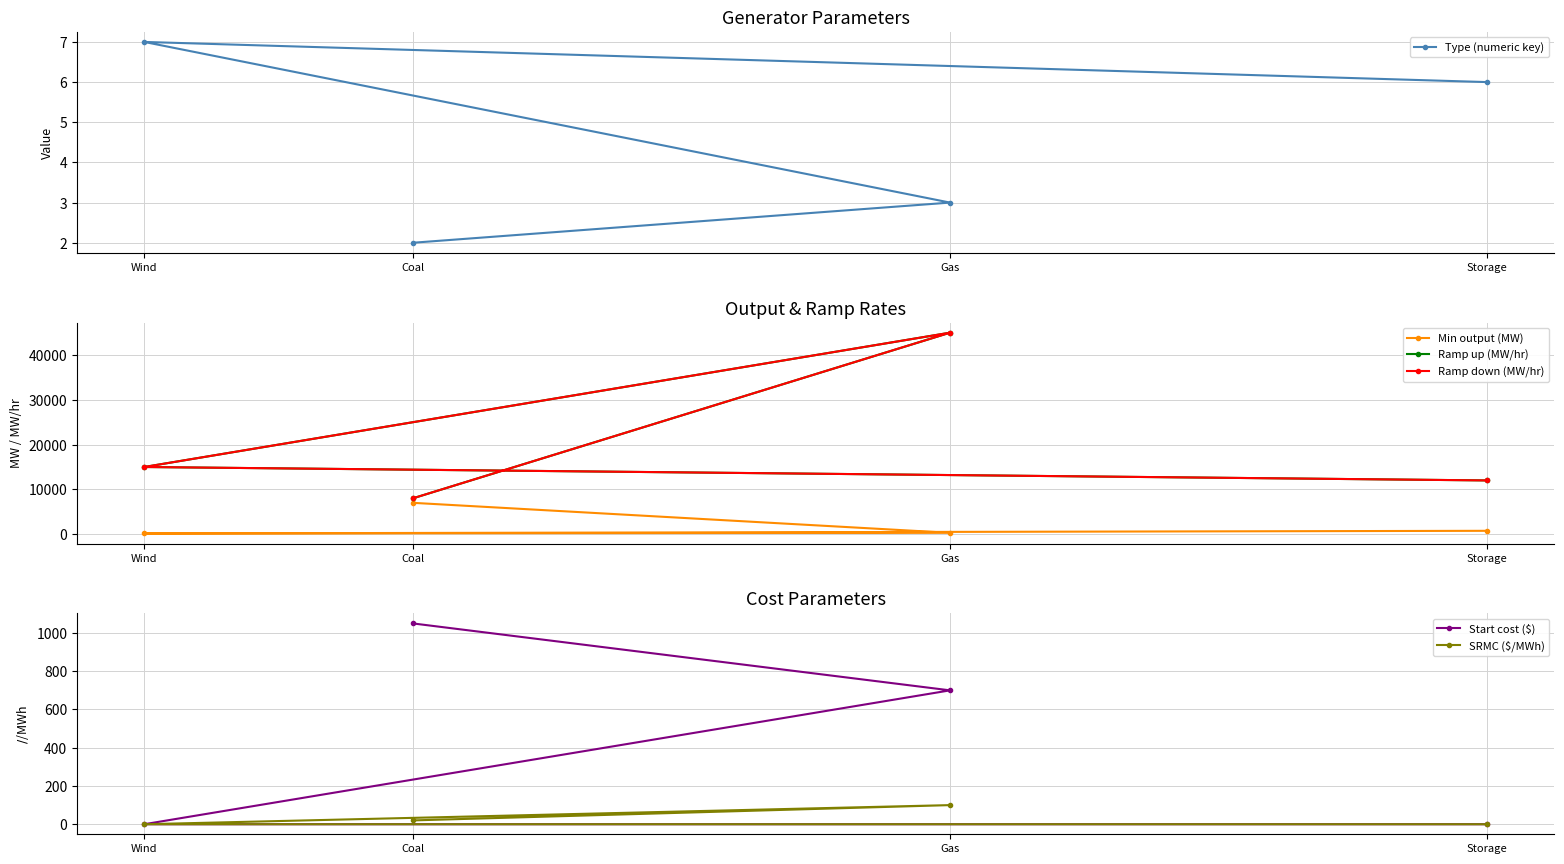

What position from the right is Coal?

4